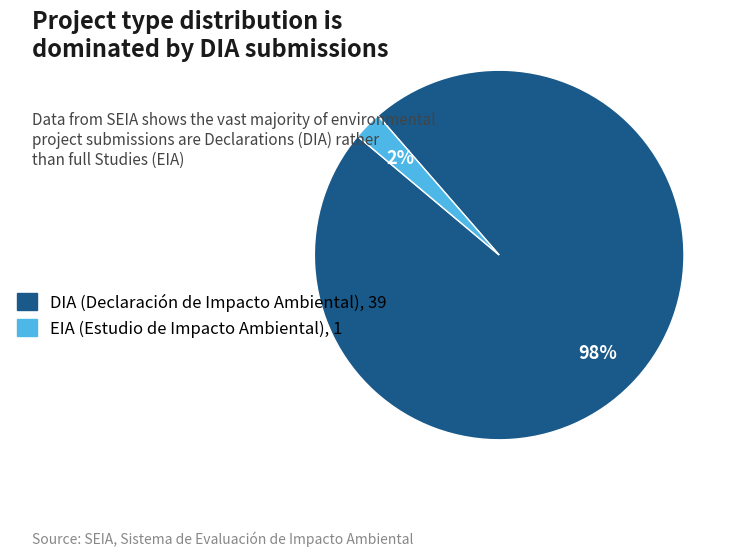

What percentage is the DIA (Declaración de Impacto Ambiental), 39 slice, to the nearest percent?

98%